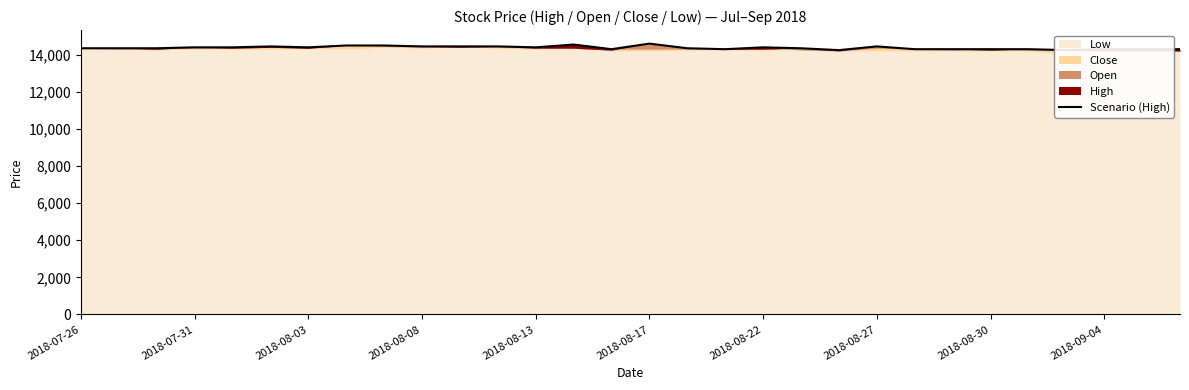

How many data points does each series have?

30